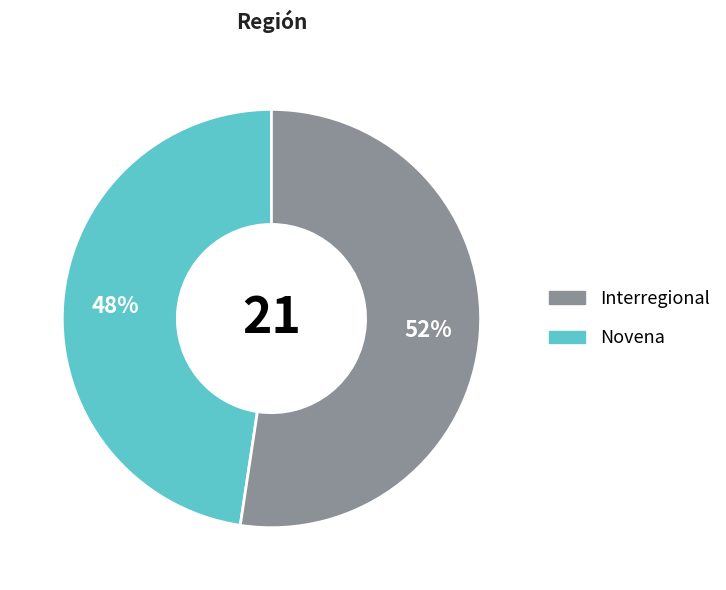

Is there any slice that represents more than half of the pie?

Yes